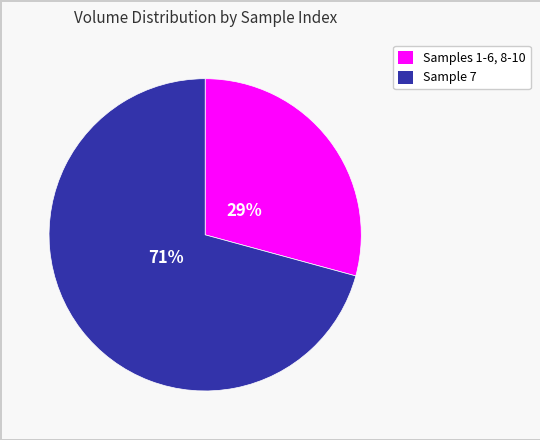

Does any single category account for the majority?

Yes